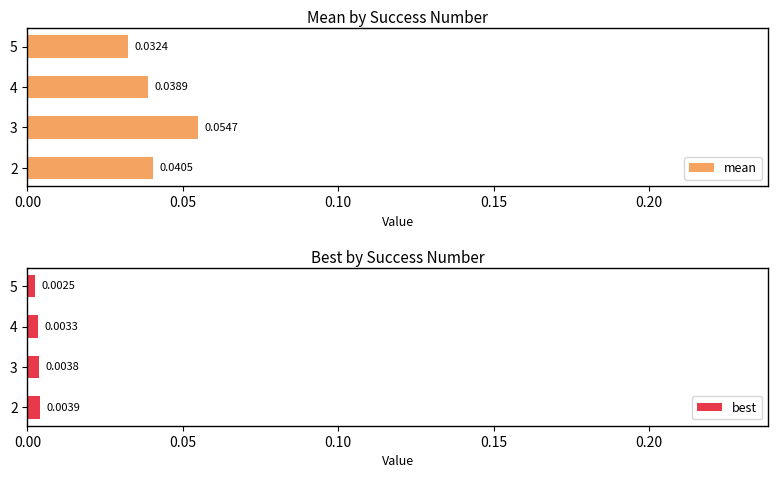

Rank the categories by best value from highest to lowest.

2, 3, 4, 5